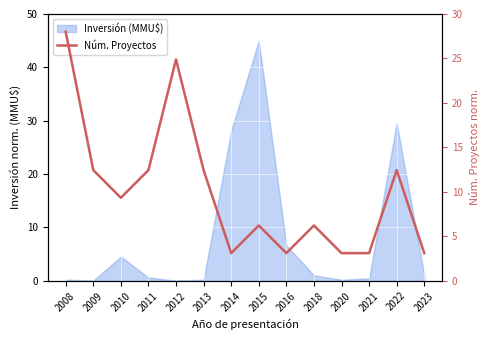

What is the value of the 9th point from the left?

3.1